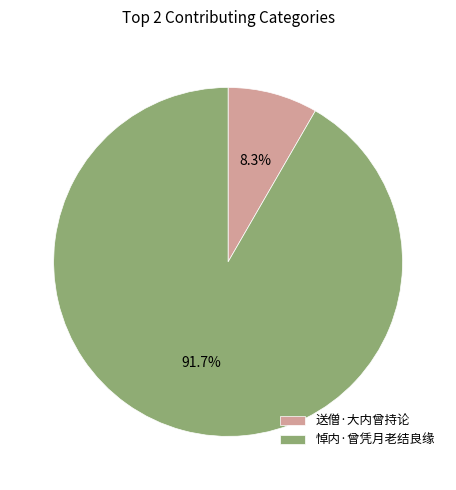

Rank the categories by value from highest to lowest.

悼内·曾凭月老结良缘, 送僧·大内曾持论